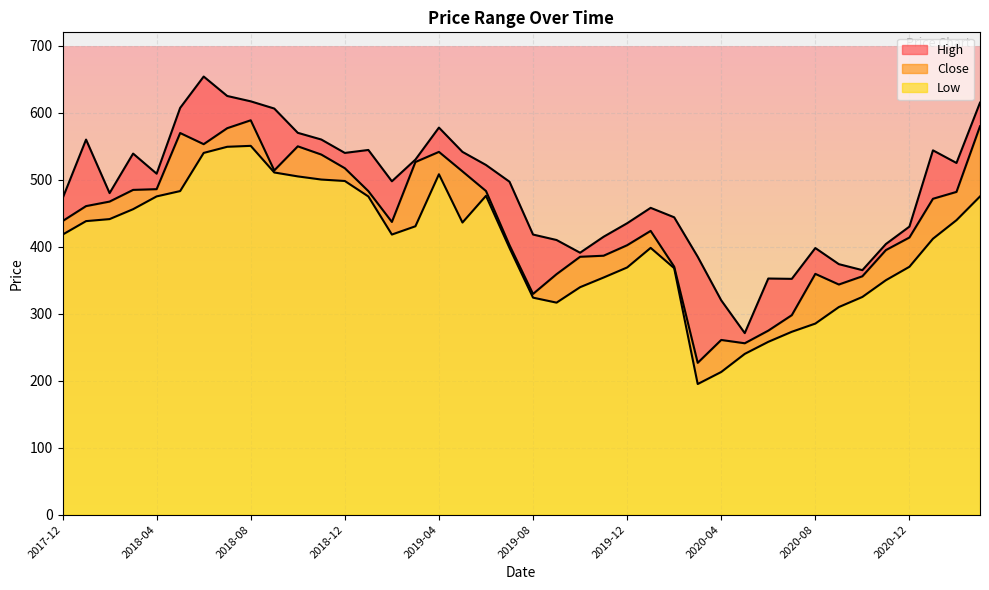

At which category is the sum across all series the highest?

2018-08